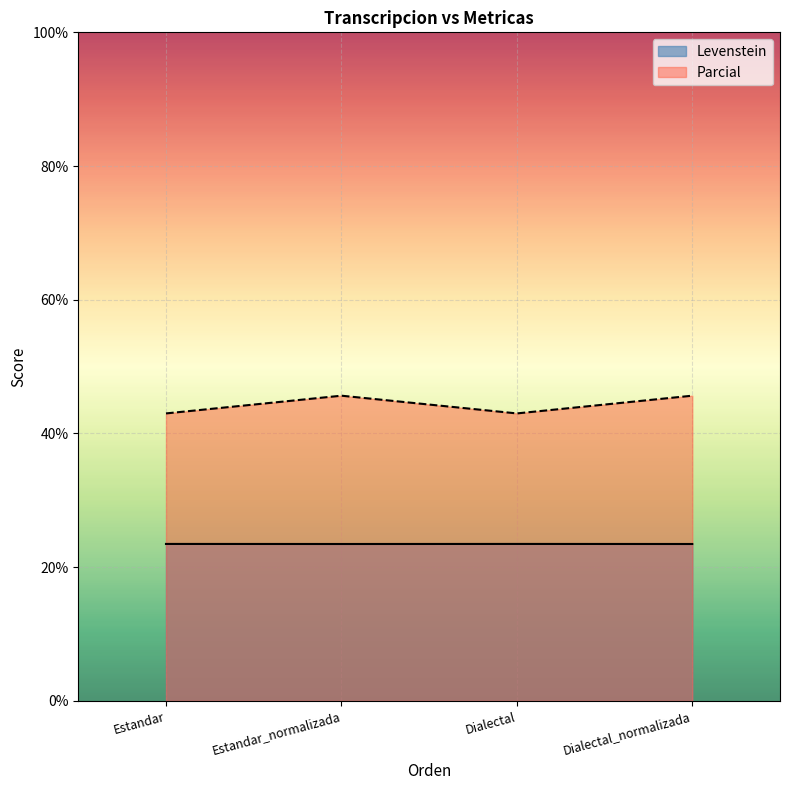

What is the maximum value shown in the chart?

45.7